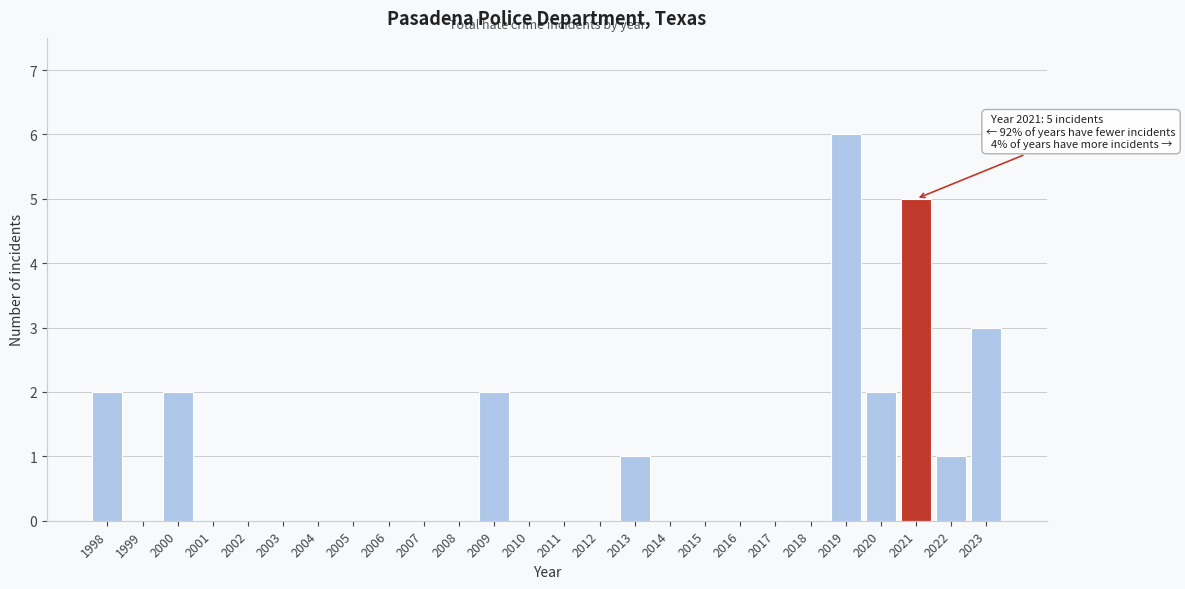

Reading right to left, list all the values displayed in this chart.

2023=3	2022=1	2021=5	2020=2	2019=6	2018=0	2017=0	2016=0	2015=0	2014=0	2013=1	2012=0	2011=0	2010=0	2009=2	2008=0	2007=0	2006=0	2005=0	2004=0	2003=0	2002=0	2001=0	2000=2	1999=0	1998=2